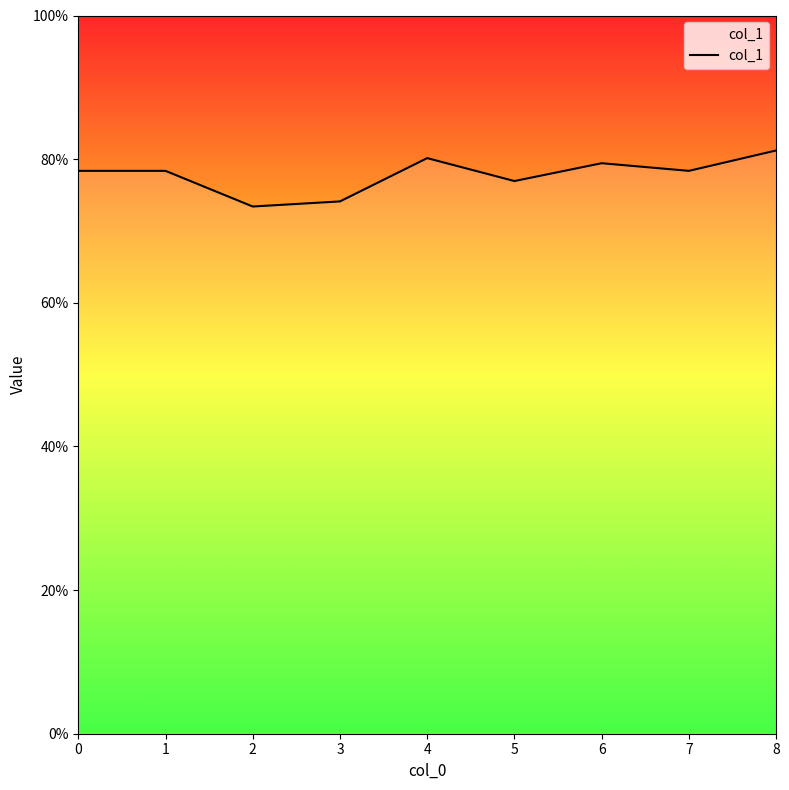

Which label corresponds to the smallest value in the chart?

2